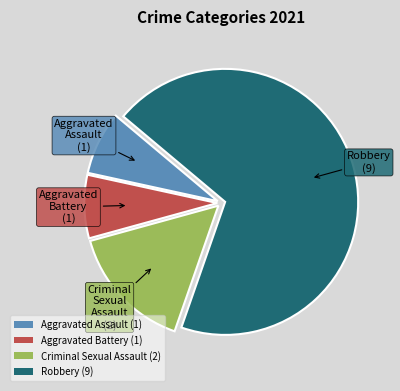

Between Aggravated Assault (1) and Robbery (9), which is larger?

Robbery (9)